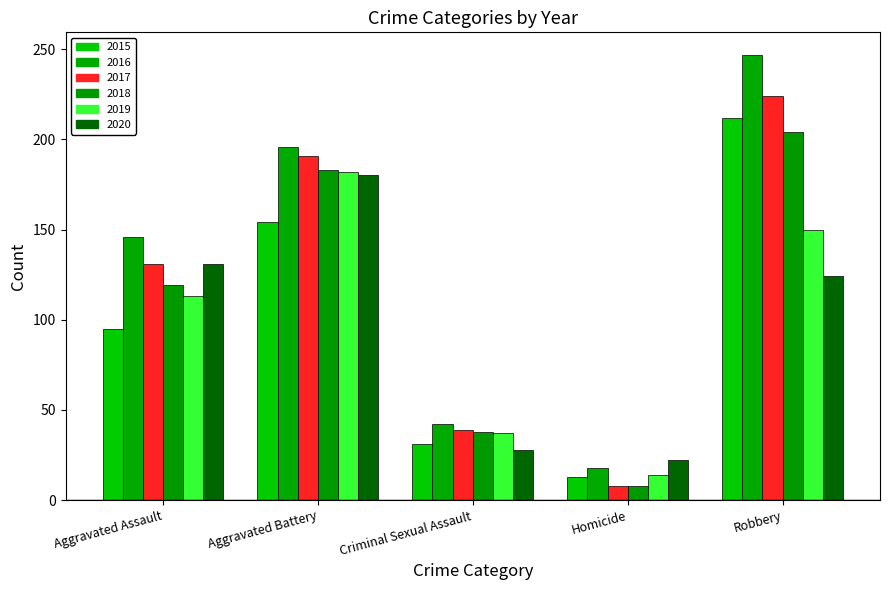

Which category has the highest value in the 2018 series?

Robbery